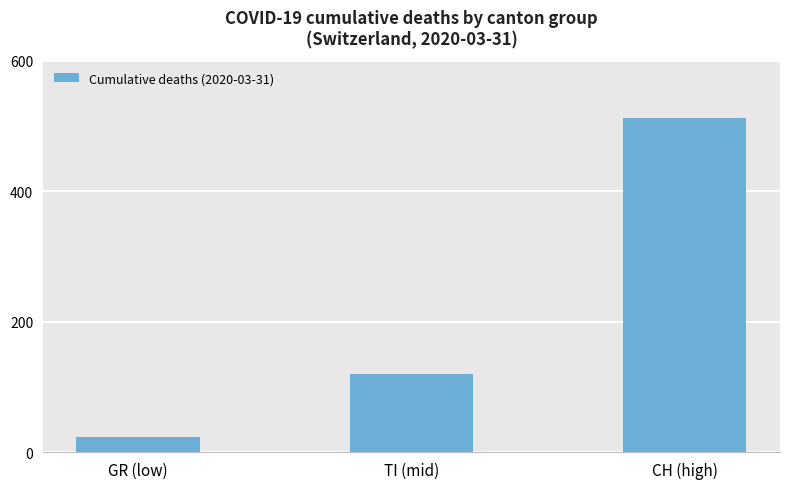

True or false: the data shows 70 at TI (mid).

False